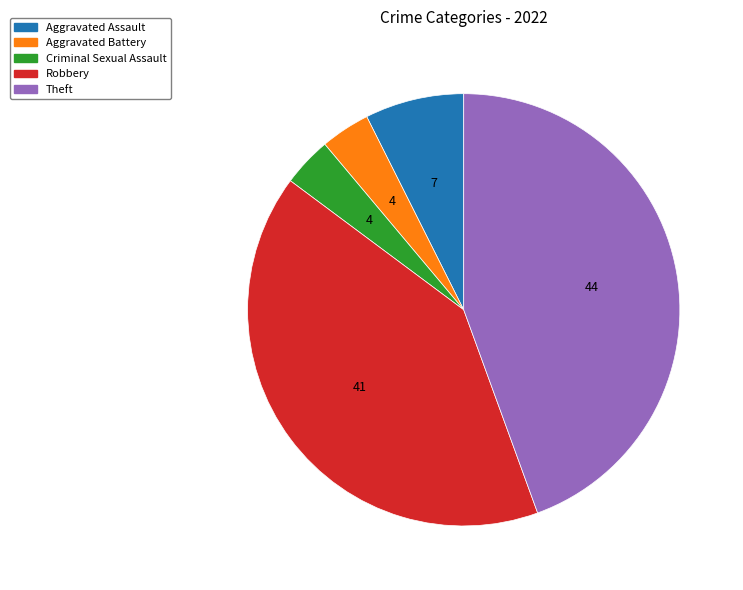

Is there any slice that represents more than half of the pie?

No